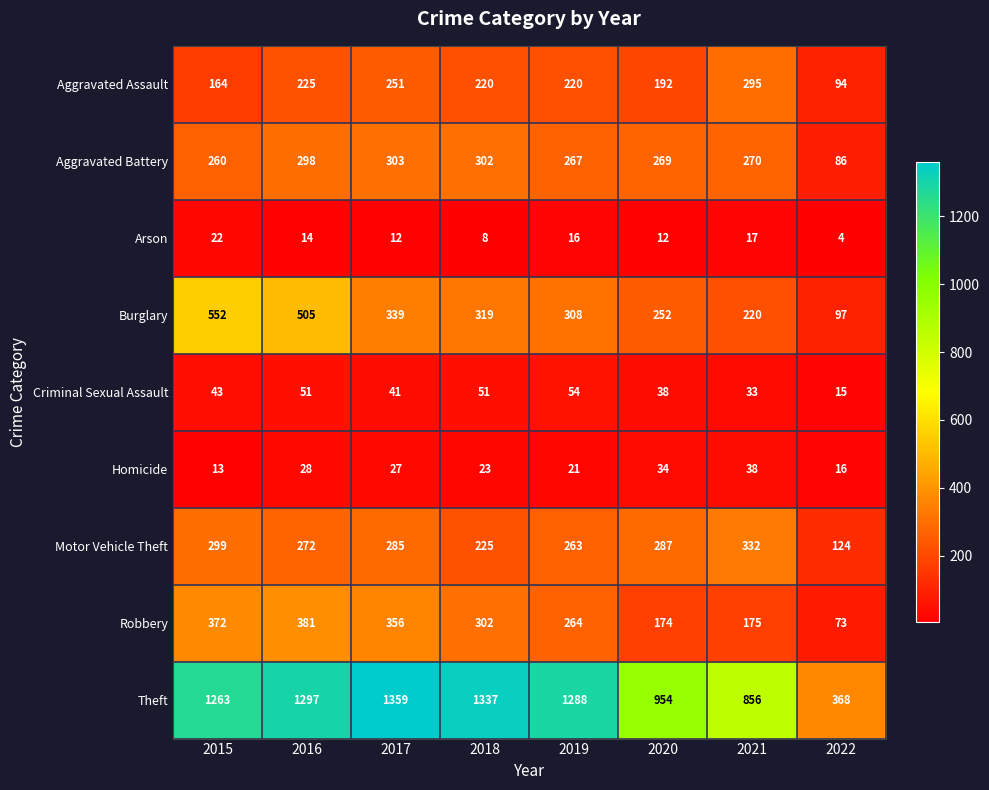

List the series in order of their peak value, highest first.

Theft, Burglary, Robbery, Motor Vehicle Theft, Aggravated Battery, Aggravated Assault, Criminal Sexual Assault, Homicide, Arson